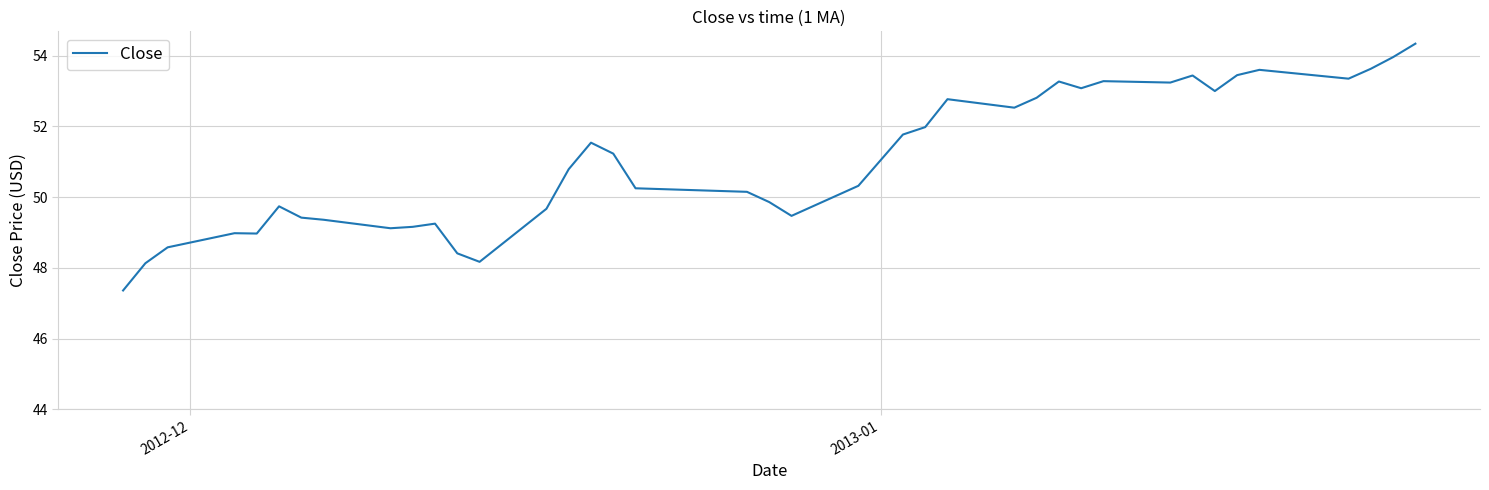

What is the difference between the maximum and minimum values?

7.0